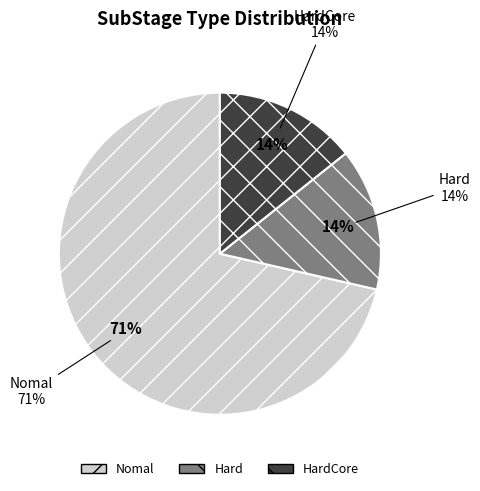

Is it true that HardCore is 14% of the pie?

True